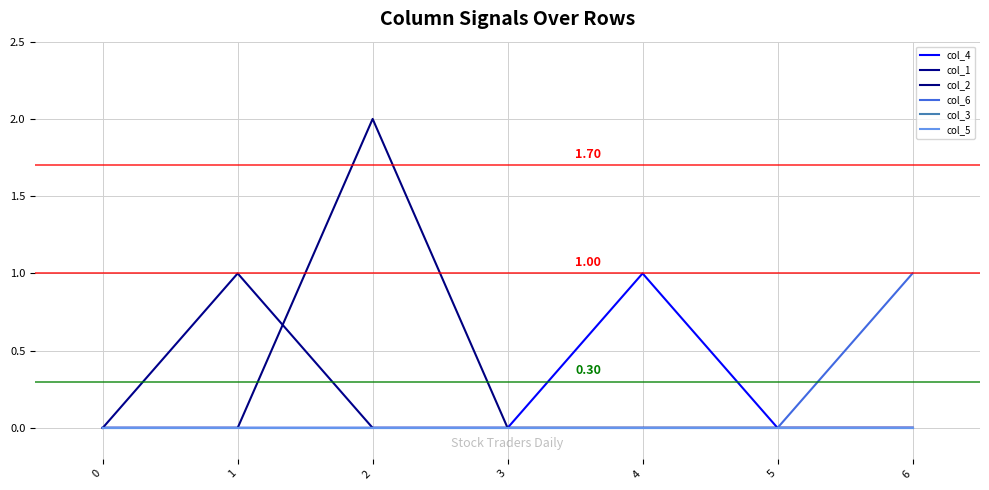

Does the chart have visible grid lines?

Yes